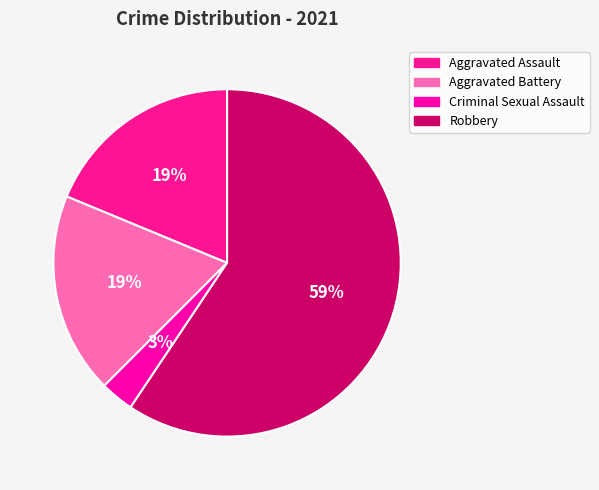

Between Aggravated Assault and Aggravated Battery, which is larger?

Aggravated Assault